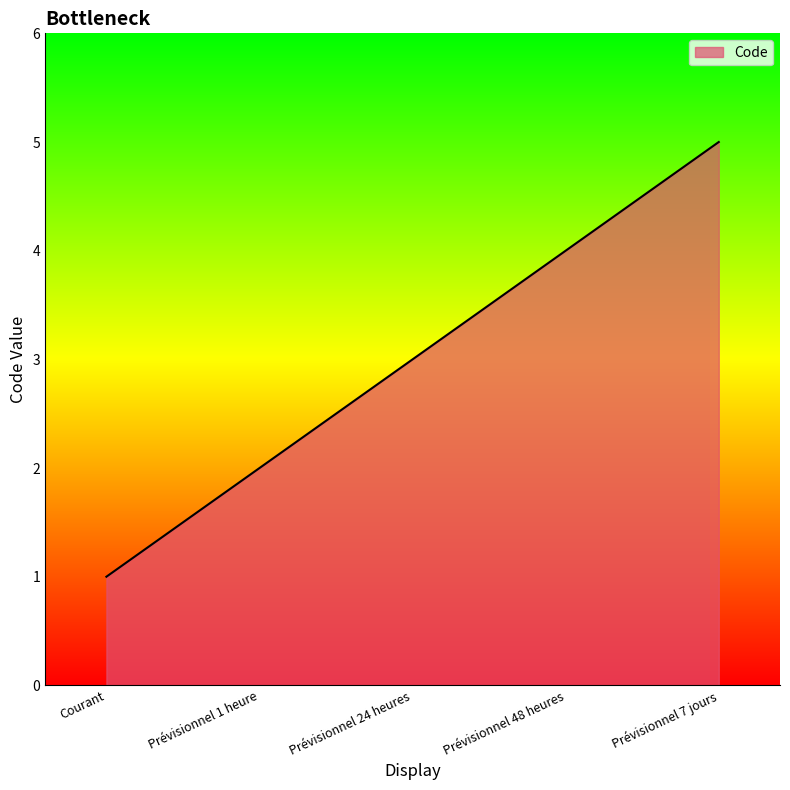

Reading left to right, transcribe all the data shown in this chart.

Courant=1	Prévisionnel 1 heure=2	Prévisionnel 24 heures=3	Prévisionnel 48 heures=4	Prévisionnel 7 jours=5